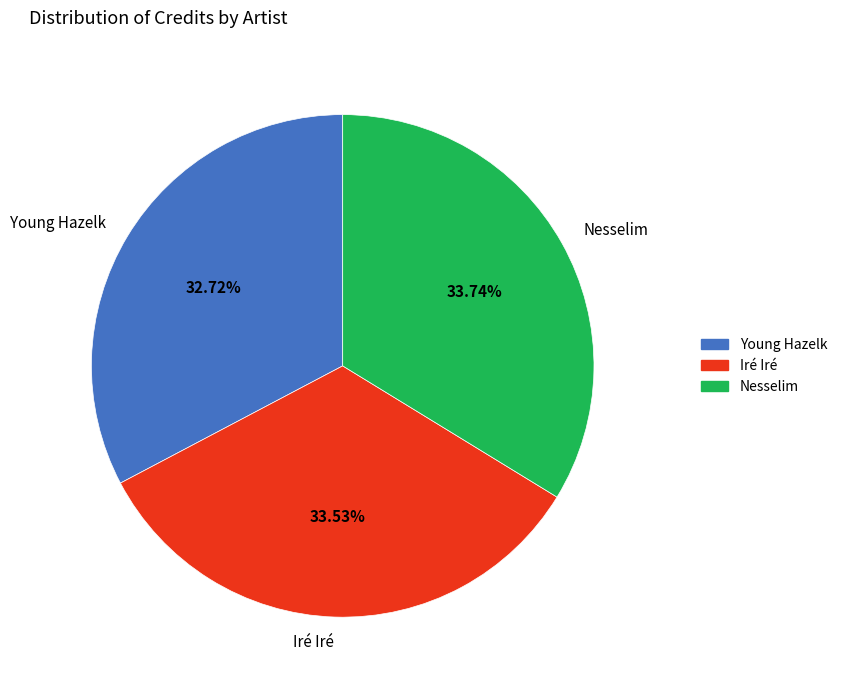

Which slice is the smallest?

Young Hazelk